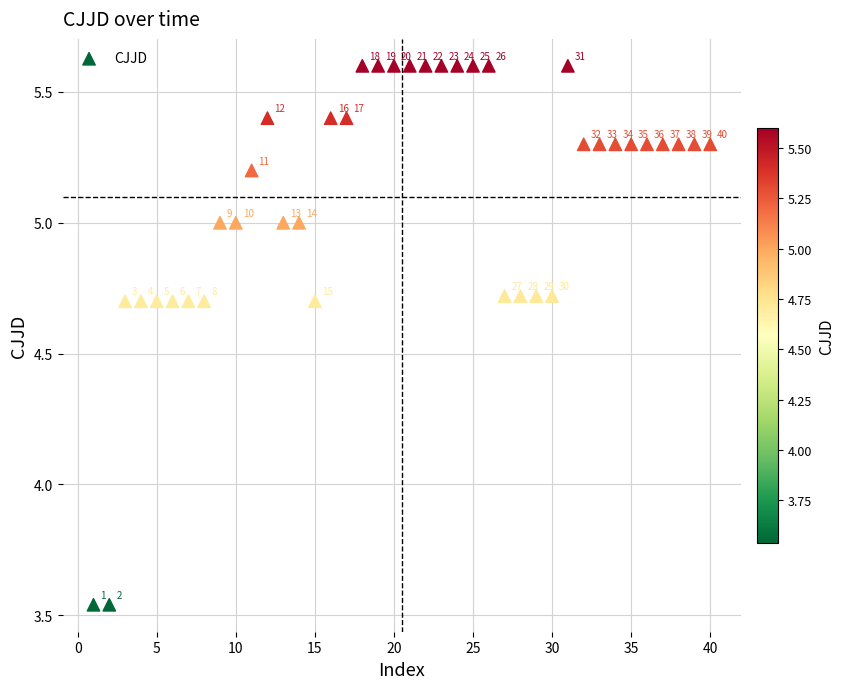

What is the range of X values (max minus min)?

39.0